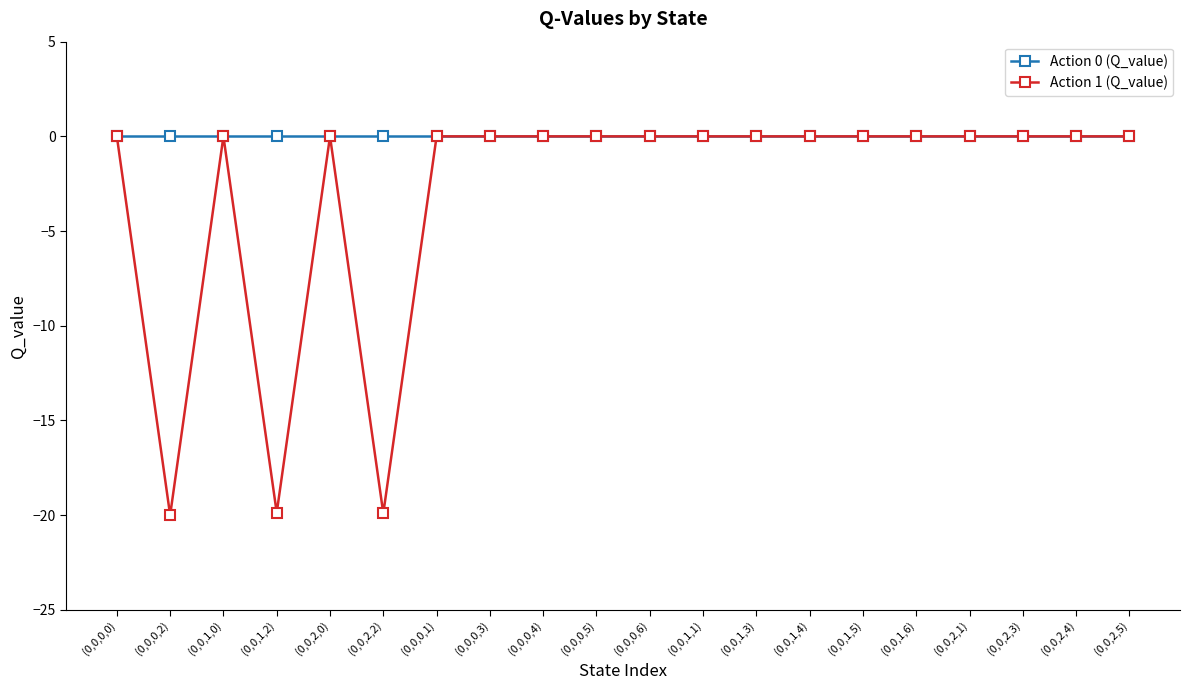

What is the difference between the second highest and minimum values in the Action 1 (Q_value) series?

20.0